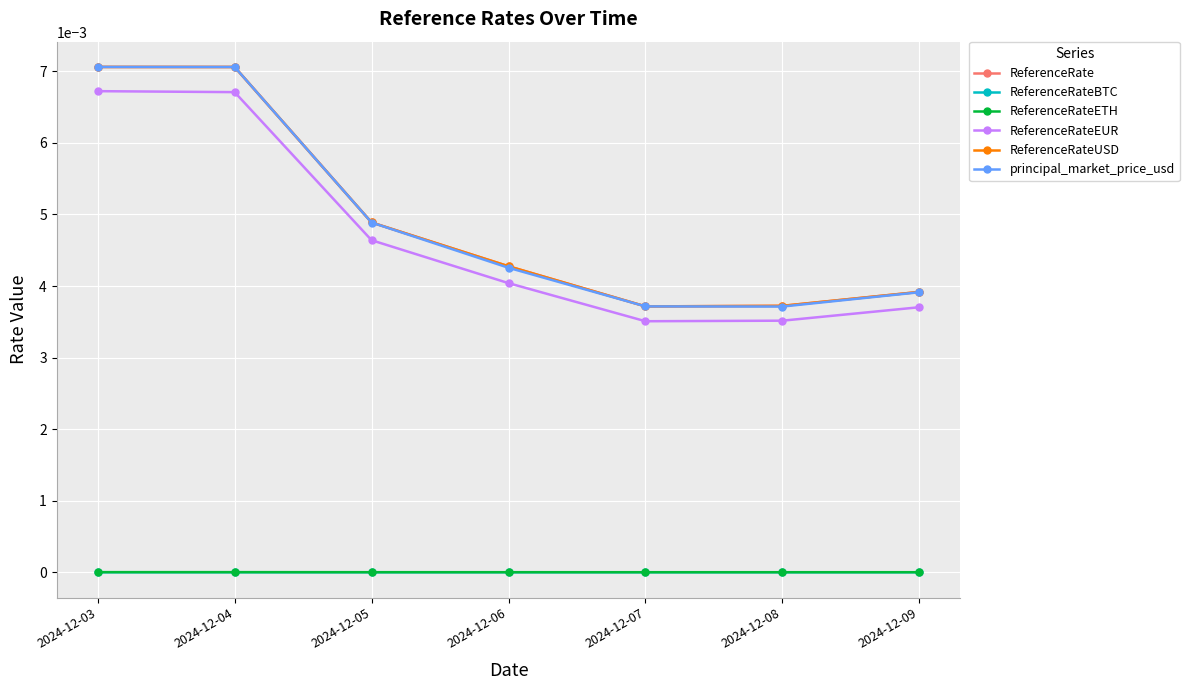

True or false: ReferenceRate and ReferenceRateEUR cross at least once.

False